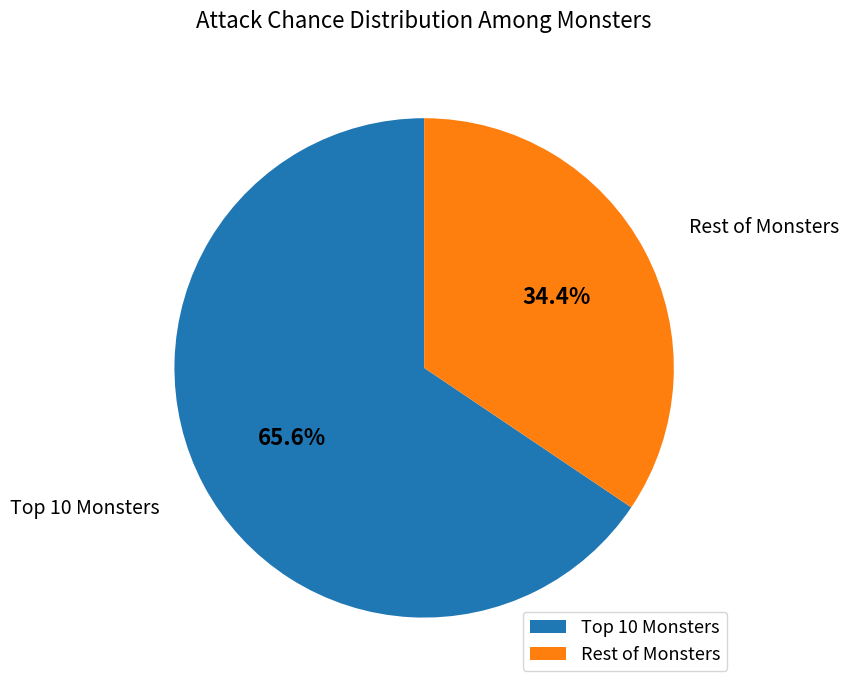

Does any single category account for the majority?

Yes